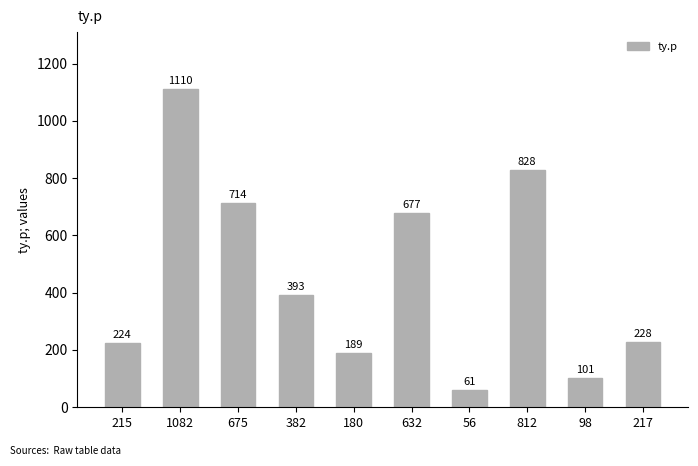

Rank the categories by value from highest to lowest.

1082, 812, 675, 632, 382, 217, 215, 180, 98, 56